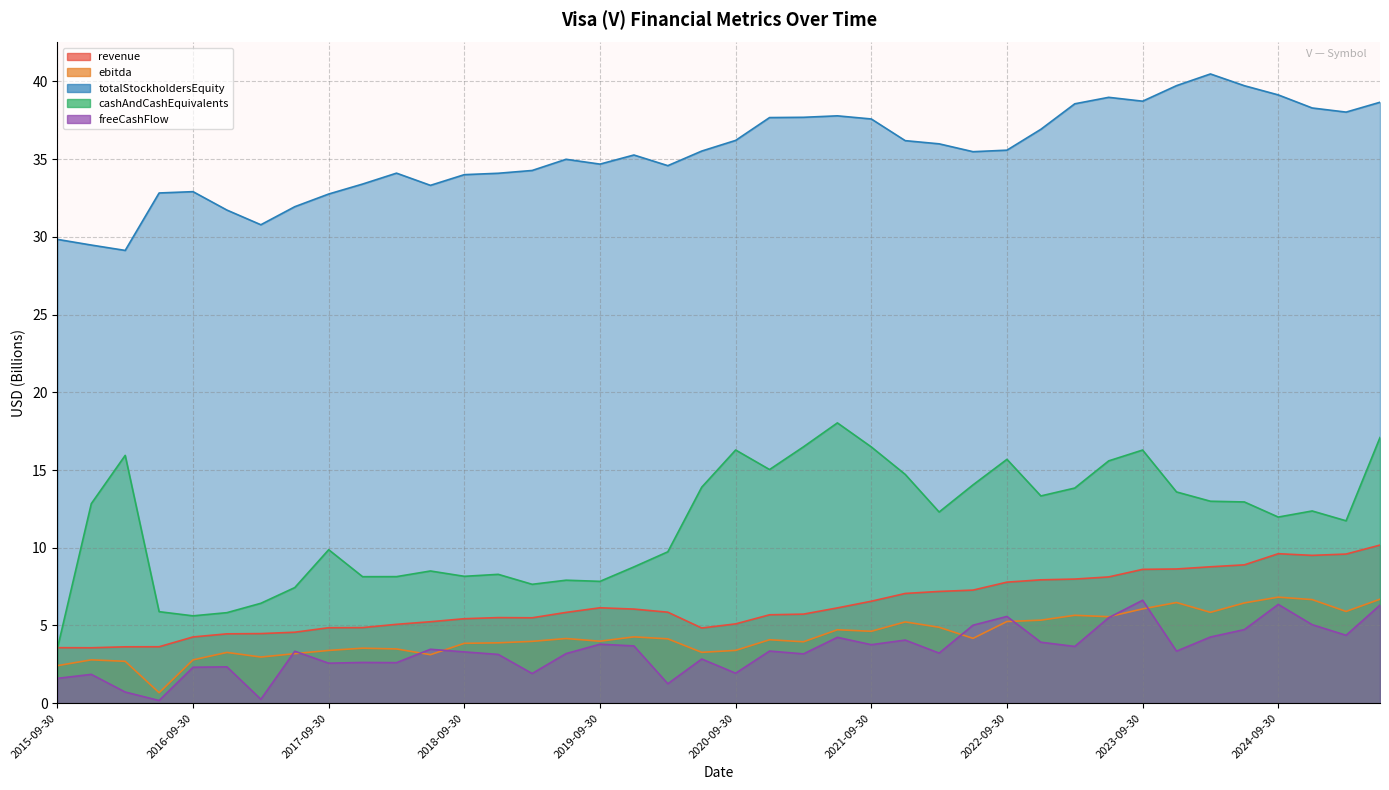

How many data points does each series have?

40